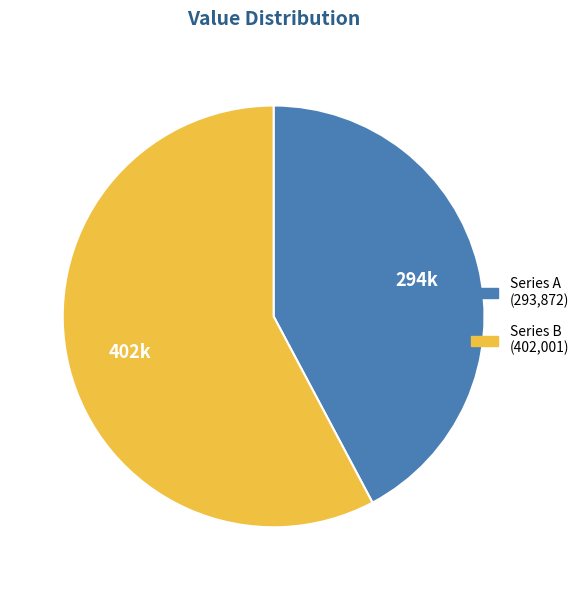

Is there a majority slice in this chart?

Yes